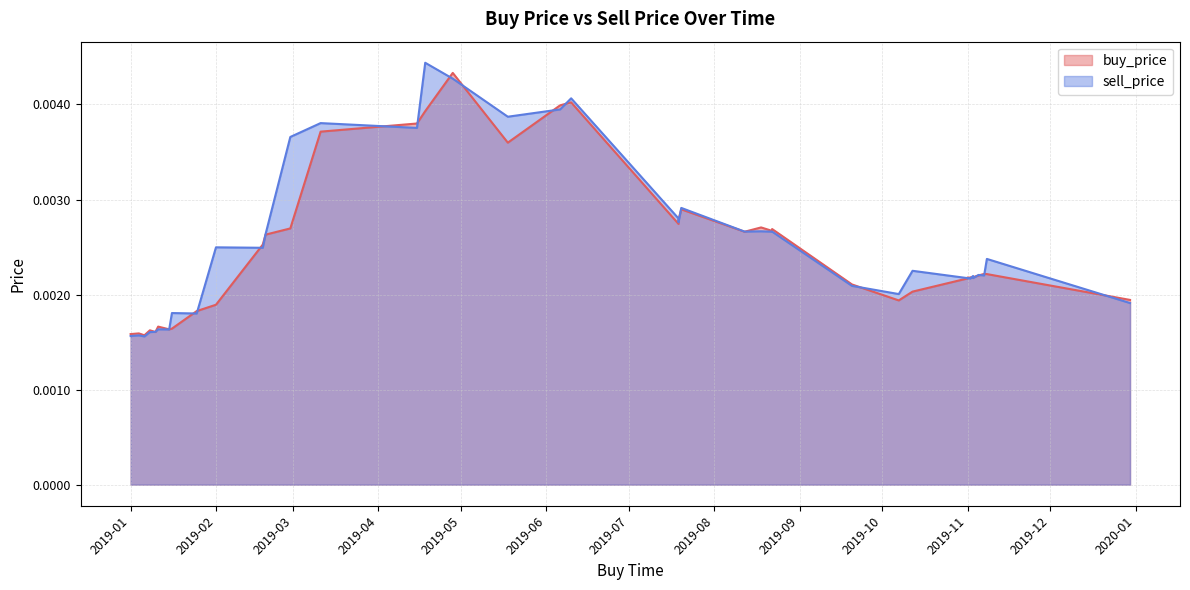

True or false: sell_price has more than 2 interior local peaks.

True